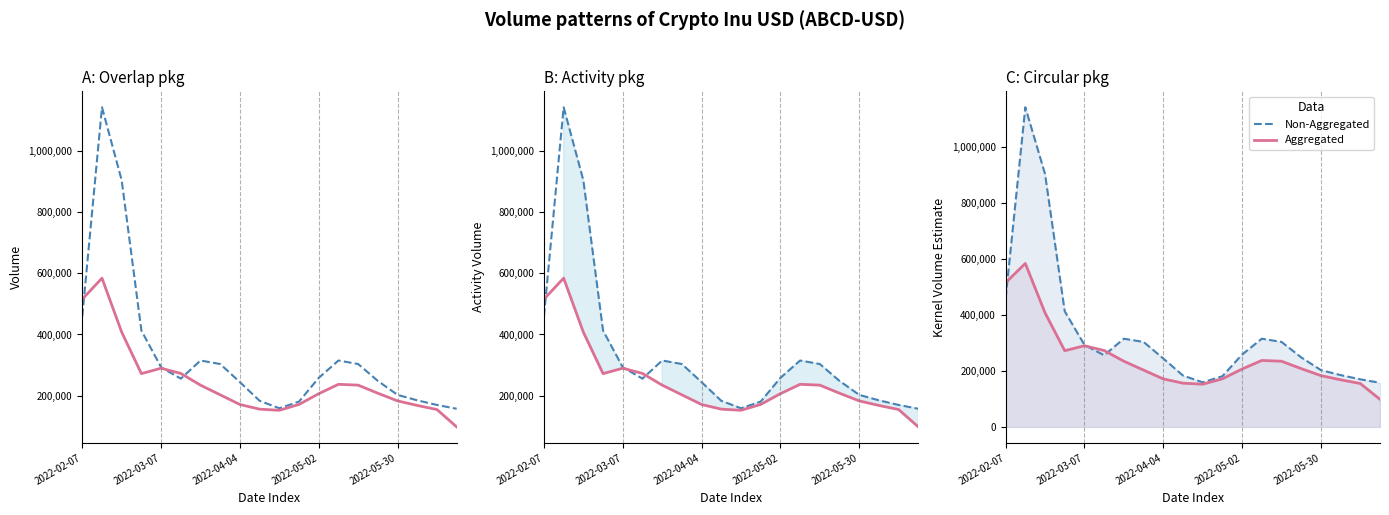

List the series in order of their peak value, highest first.

Non-Aggregated, Aggregated